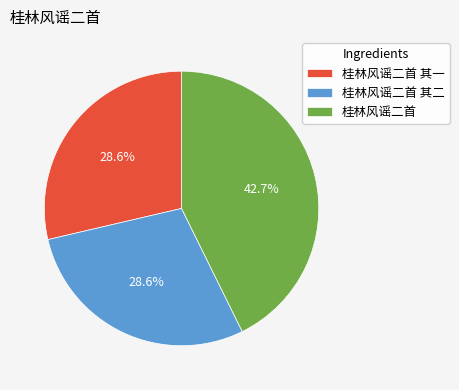

Combined, what portion of the pie is 桂林风谣二首 and 桂林风谣二首 其一?

71.4%